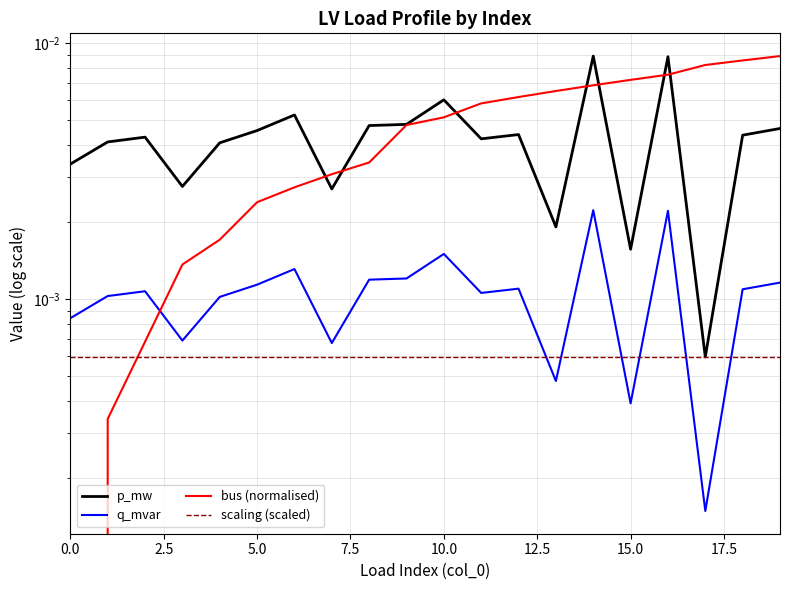

True or false: q_mvar and p_mw cross at least once.

False